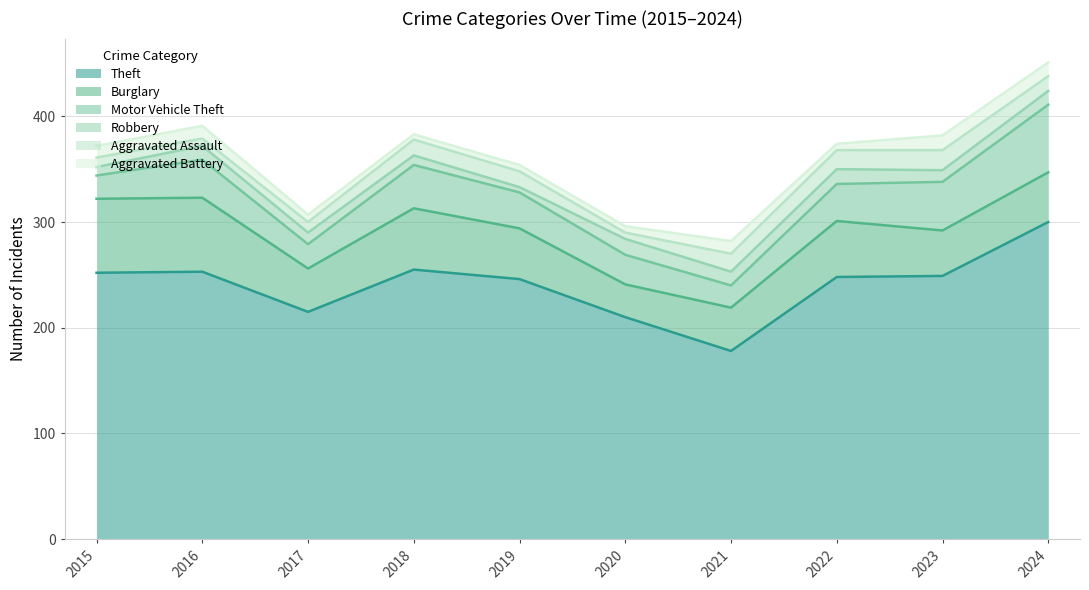

Reading right to left, what are all the values shown in this chart?

Theft: 2024=300	2023=249	2022=248	2021=178	2020=210	2019=246	2018=255	2017=215	2016=253	2015=252
Burglary: 2024=47	2023=43	2022=53	2021=41	2020=31	2019=48	2018=58	2017=41	2016=70	2015=70
Motor Vehicle Theft: 2024=64	2023=46	2022=35	2021=21	2020=28	2019=34	2018=41	2017=23	2016=36	2015=22
Robbery: 2024=13	2023=11	2022=14	2021=13	2020=15	2019=5	2018=9	2017=11	2016=13	2015=8
Aggravated Assault: 2024=14	2023=19	2022=18	2021=17	2020=6	2019=15	2018=15	2017=10	2016=7	2015=9
Aggravated Battery: 2024=13	2023=14	2022=6	2021=12	2020=6	2019=6	2018=5	2017=7	2016=12	2015=11